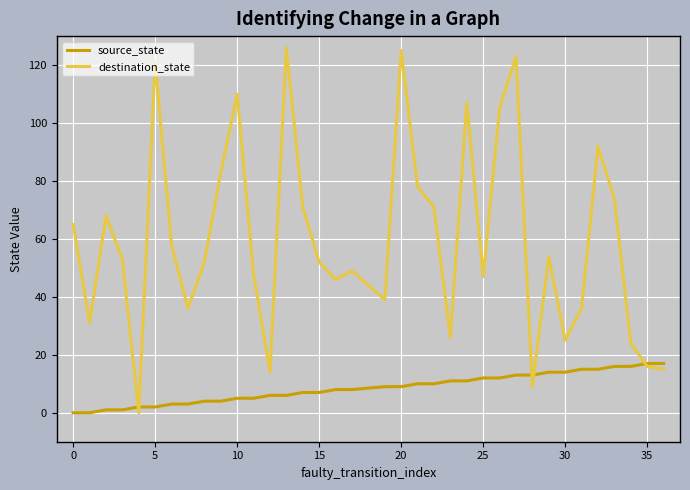

Which series has the largest total across all categories?

destination_state